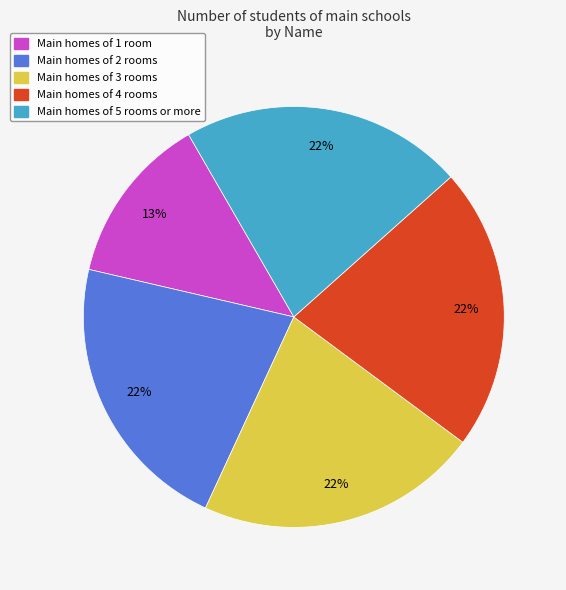

To the nearest percent, what is the average slice percentage?

20%